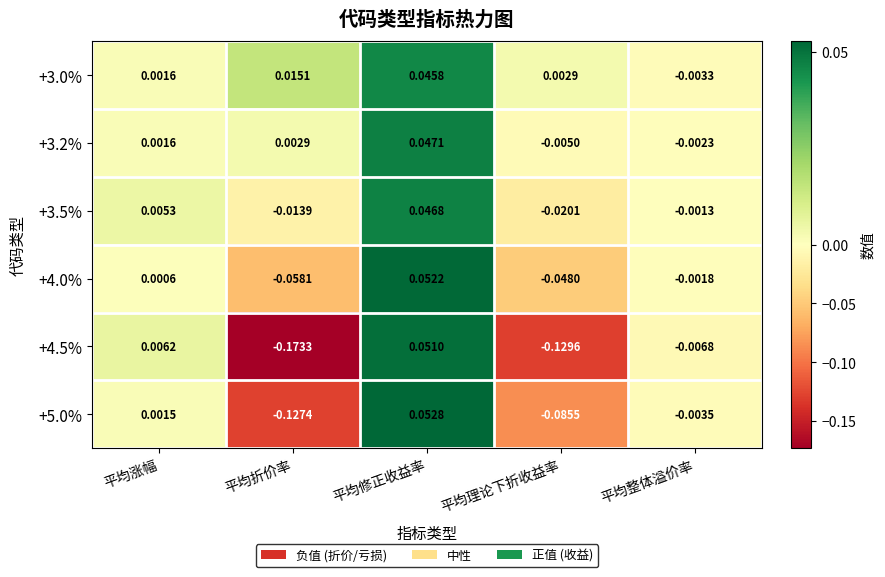

List the labels in order of +5.0% value, smallest first.

平均折价率, 平均理论下折收益率, 平均整体溢价率, 平均涨幅, 平均修正收益率